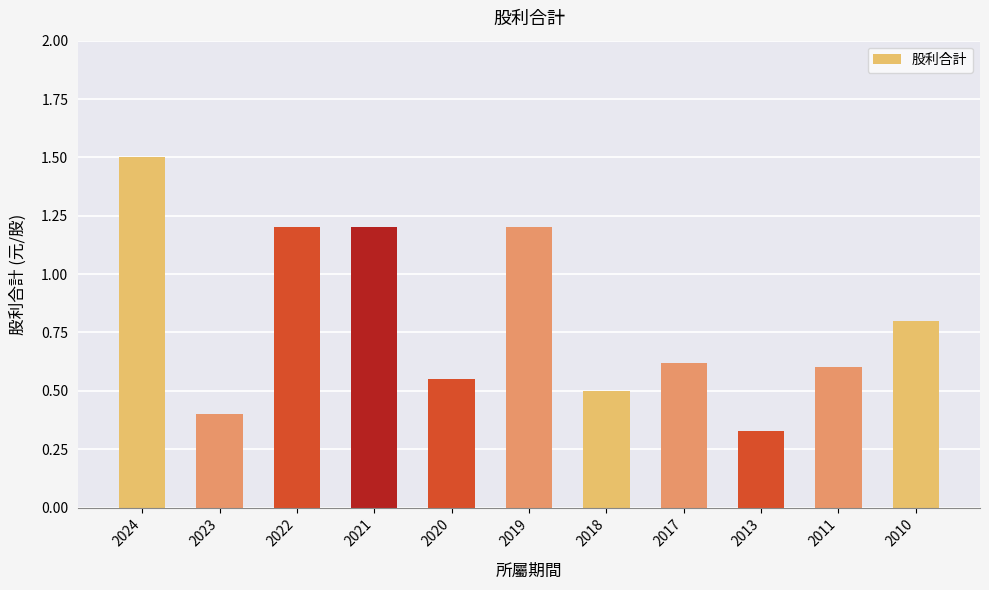

The value at 2024 is 0.9. True or false?

False